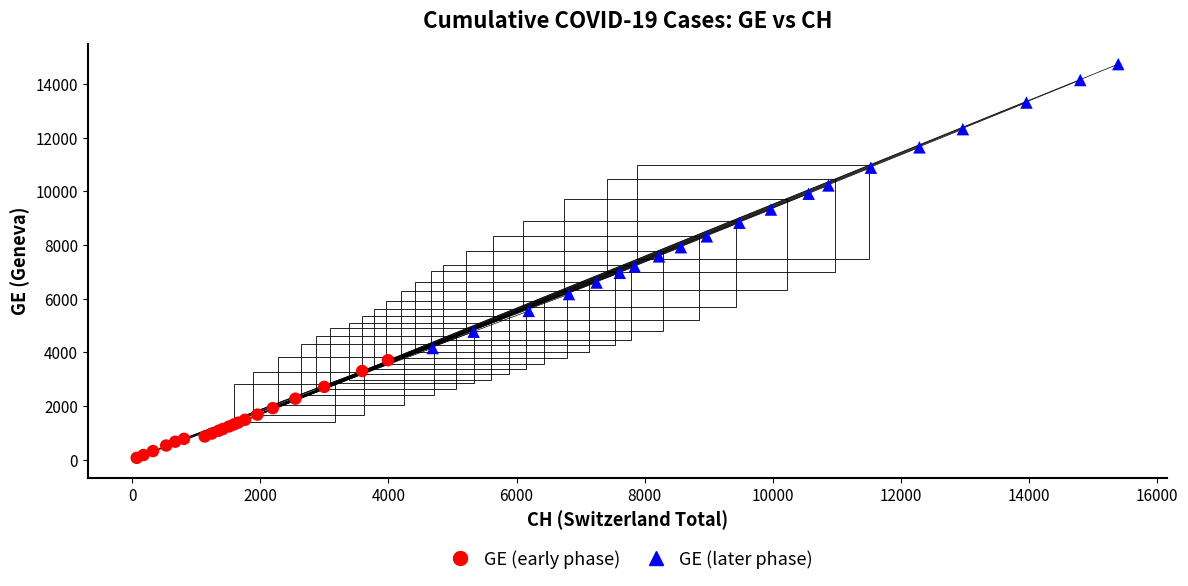

Which series contains the highest Y value?

GE (later phase)